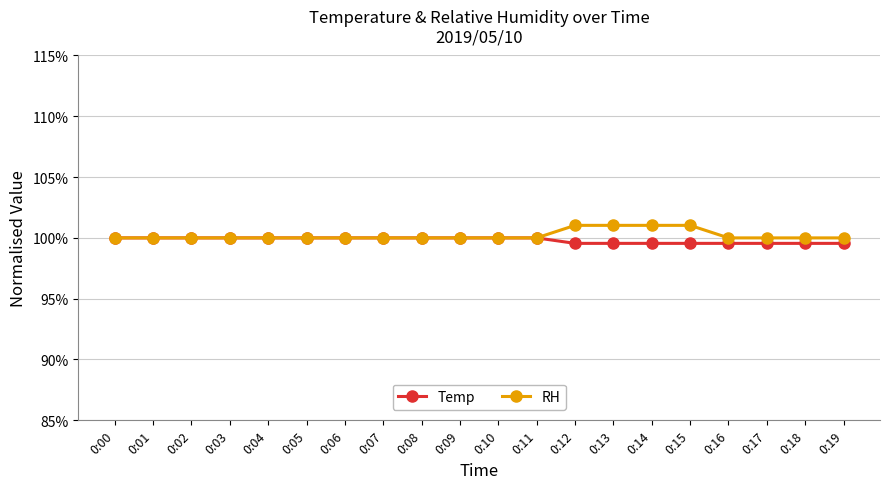

Rank the series by their average value, from highest to lowest.

RH, Temp